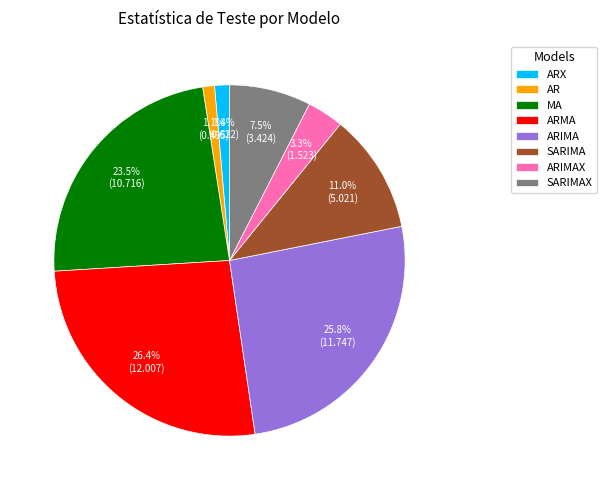

To the nearest percent, what is the average slice percentage?

12%